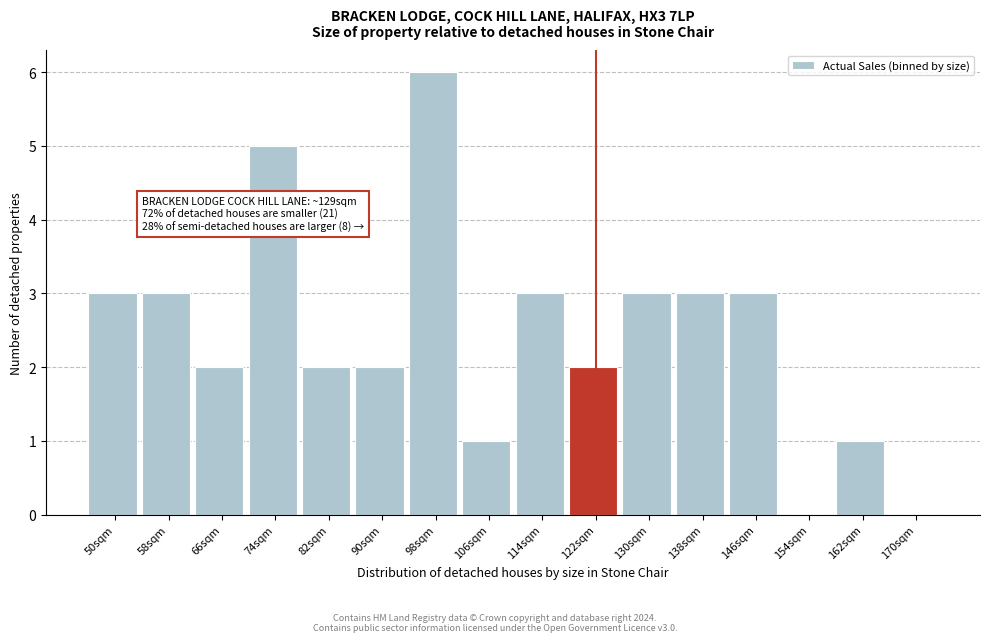

Reading right to left, what are all the values shown in this chart?

170sqm=0	162sqm=1	154sqm=0	146sqm=3	138sqm=3	130sqm=3	122sqm=2	114sqm=3	106sqm=1	98sqm=6	90sqm=2	82sqm=2	74sqm=5	66sqm=2	58sqm=3	50sqm=3